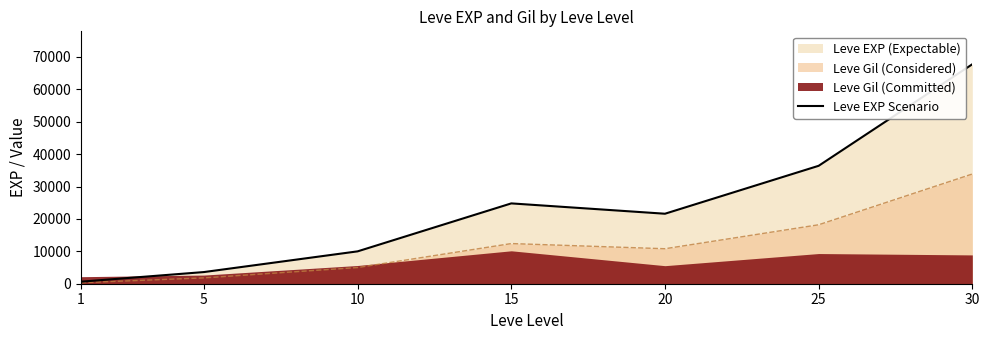

What is the minimum value shown in the chart?

630